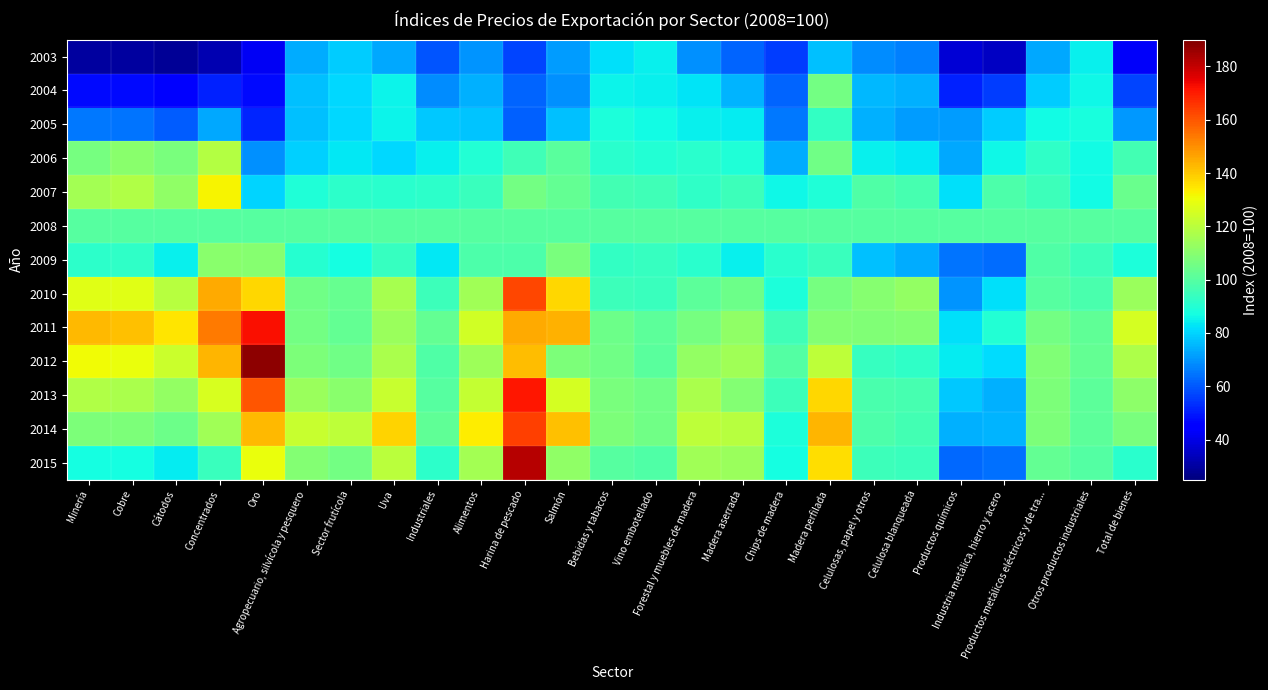

Reading right to left, what are all the values shown in this chart?

2003: Total de bienes=42.7	Otros productos industriales=84.4	Productos metálicos eléctricos y de tra...=73.3	Industria metálica, hierro y acero=35.0	Productos químicos=37.6	Celulosa blanqueada=66.3	Celulosas, papel y otros=68.2	Madera perfilada=77.1	Chips de madera=55.8	Madera aserrada=62.1	Forestal y muebles de madera=69.1	Vino embotellado=84.8	Bebidas y tabacos=82.0	Salmón=70.9	Harina de pescado=57.2	Alimentos=69.6	Industriales=59.3	Uva=72.8	Sector frutícola=78.5	Agropecuario, silvícola y pesquero=73.9	Oro=42.0	Concentrados=32.2	Cátodos=28.6	Cobre=29.8	Minería=29.8
2004: Total de bienes=56.7	Otros productos industriales=85.7	Productos metálicos eléctricos y de tra...=78.5	Industria metálica, hierro y acero=55.3	Productos químicos=51.1	Celulosa blanqueada=74.4	Celulosas, papel y otros=75.4	Madera perfilada=105.7	Chips de madera=61.8	Madera aserrada=75.2	Forestal y muebles de madera=83.0	Vino embotellado=84.5	Bebidas y tabacos=85.1	Salmón=69.4	Harina de pescado=61.9	Alimentos=74.1	Industriales=68.7	Uva=85.2	Sector frutícola=80.7	Agropecuario, silvícola y pesquero=76.8	Oro=47.4	Concentrados=50.9	Cátodos=45.8	Cobre=47.3	Minería=47.3
2005: Total de bienes=70.4	Otros productos industriales=87.8	Productos metálicos eléctricos y de tra...=86.5	Industria metálica, hierro y acero=78.6	Productos químicos=71.3	Celulosa blanqueada=71.2	Celulosas, papel y otros=74.5	Madera perfilada=93.0	Chips de madera=65.2	Madera aserrada=84.1	Forestal y muebles de madera=84.8	Vino embotellado=86.5	Bebidas y tabacos=88.5	Salmón=76.7	Harina de pescado=61.3	Alimentos=77.6	Industriales=78.4	Uva=85.1	Sector frutícola=80.5	Agropecuario, silvícola y pesquero=77.0	Oro=51.9	Concentrados=72.7	Cátodos=60.7	Cobre=64.5	Minería=65.0
2006: Total de bienes=96.0	Otros productos industriales=86.5	Productos metálicos eléctricos y de tra...=92.6	Industria metálica, hierro y acero=86.1	Productos químicos=72.9	Celulosa blanqueada=83.1	Celulosas, papel y otros=84.8	Madera perfilada=105.2	Chips de madera=73.9	Madera aserrada=89.4	Forestal y muebles de madera=91.3	Vino embotellado=90.0	Bebidas y tabacos=90.9	Salmón=100.9	Harina de pescado=95.3	Alimentos=90.0	Industriales=84.7	Uva=81.0	Sector frutícola=83.3	Agropecuario, silvícola y pesquero=79.7	Oro=69.3	Concentrados=118.6	Cátodos=107.4	Cobre=110.2	Minería=106.5
2007: Total de bienes=104.0	Otros productos industriales=86.3	Productos metálicos eléctricos y de tra...=95.0	Industria metálica, hierro y acero=98.2	Productos químicos=81.9	Celulosa blanqueada=96.7	Celulosas, papel y otros=98.9	Madera perfilada=89.0	Chips de madera=86.1	Madera aserrada=94.8	Forestal y muebles de madera=92.4	Vino embotellado=95.6	Bebidas y tabacos=96.2	Salmón=102.6	Harina de pescado=105.6	Alimentos=94.1	Industriales=91.5	Uva=90.9	Sector frutícola=91.4	Agropecuario, silvícola y pesquero=89.4	Oro=79.9	Concentrados=132.0	Cátodos=111.7	Cobre=117.9	Minería=115.4
2008: Total de bienes=100.0	Otros productos industriales=100.0	Productos metálicos eléctricos y de tra...=100.0	Industria metálica, hierro y acero=100.0	Productos químicos=100.0	Celulosa blanqueada=100.0	Celulosas, papel y otros=100.0	Madera perfilada=100.0	Chips de madera=100.0	Madera aserrada=100.0	Forestal y muebles de madera=100.0	Vino embotellado=100.0	Bebidas y tabacos=100.0	Salmón=100.0	Harina de pescado=100.0	Alimentos=100.0	Industriales=100.0	Uva=100.0	Sector frutícola=100.0	Agropecuario, silvícola y pesquero=100.0	Oro=100.0	Concentrados=100.0	Cátodos=100.0	Cobre=100.0	Minería=100.0
2009: Total de bienes=88.5	Otros productos industriales=95.1	Productos metálicos eléctricos y de tra...=98.8	Industria metálica, hierro y acero=63.1	Productos químicos=64.9	Celulosa blanqueada=73.7	Celulosas, papel y otros=77.1	Madera perfilada=94.4	Chips de madera=91.0	Madera aserrada=84.3	Forestal y muebles de madera=91.0	Vino embotellado=93.6	Bebidas y tabacos=92.8	Salmón=106.9	Harina de pescado=98.0	Alimentos=98.1	Industriales=83.3	Uva=93.4	Sector frutícola=87.3	Agropecuario, silvícola y pesquero=90.3	Oro=109.6	Concentrados=110.3	Cátodos=84.6	Cobre=92.3	Minería=91.9
2010: Total de bienes=113.7	Otros productos industriales=97.4	Productos metálicos eléctricos y de tra...=99.8	Industria metálica, hierro y acero=82.0	Productos químicos=69.7	Celulosa blanqueada=112.5	Celulosas, papel y otros=109.9	Madera perfilada=106.7	Chips de madera=88.5	Madera aserrada=104.8	Forestal y muebles de madera=101.5	Vino embotellado=94.5	Bebidas y tabacos=95.0	Salmón=137.5	Harina de pescado=162.3	Alimentos=114.7	Industriales=94.7	Uva=116.1	Sector frutícola=103.1	Agropecuario, silvícola y pesquero=105.1	Oro=137.4	Concentrados=145.5	Cátodos=119.7	Cobre=128.1	Minería=127.6
2011: Total de bienes=125.1	Otros productos industriales=102.0	Productos metálicos eléctricos y de tra...=105.9	Industria metálica, hierro y acero=90.0	Productos químicos=82.3	Celulosa blanqueada=109.1	Celulosas, papel y otros=108.6	Madera perfilada=109.3	Chips de madera=95.6	Madera aserrada=111.5	Forestal y muebles de madera=106.4	Vino embotellado=101.2	Bebidas y tabacos=104.6	Salmón=143.9	Harina de pescado=145.0	Alimentos=124.6	Industriales=102.8	Uva=113.5	Sector frutícola=102.8	Agropecuario, silvícola y pesquero=106.1	Oro=172.4	Concentrados=153.6	Cátodos=135.0	Cobre=141.2	Minería=142.7
2012: Total de bienes=117.5	Otros productos industriales=102.4	Productos metálicos eléctricos y de tra...=108.3	Industria metálica, hierro y acero=81.5	Productos químicos=83.9	Celulosa blanqueada=92.4	Celulosas, papel y otros=93.8	Madera perfilada=120.7	Chips de madera=99.4	Madera aserrada=115.2	Forestal y muebles de madera=112.2	Vino embotellado=100.8	Bebidas y tabacos=105.2	Salmón=108.0	Harina de pescado=141.9	Alimentos=114.2	Industriales=98.9	Uva=116.7	Sector frutícola=105.0	Agropecuario, silvícola y pesquero=107.6	Oro=187.6	Concentrados=143.3	Cátodos=123.1	Cobre=129.9	Minería=131.2
2013: Total de bienes=111.3	Otros productos industriales=101.5	Productos metálicos eléctricos y de tra...=107.9	Industria metálica, hierro y acero=74.5	Productos químicos=78.3	Celulosa blanqueada=96.9	Celulosas, papel y otros=97.6	Madera perfilada=137.5	Chips de madera=94.9	Madera aserrada=109.2	Forestal y muebles de madera=116.8	Vino embotellado=105.0	Bebidas y tabacos=107.2	Salmón=125.2	Harina de pescado=170.9	Alimentos=122.2	Industriales=100.1	Uva=122.7	Sector frutícola=110.3	Agropecuario, silvícola y pesquero=113.7	Oro=160.3	Concentrados=126.0	Cátodos=112.6	Cobre=116.7	Minería=118.0
2014: Total de bienes=107.3	Otros productos industriales=101.3	Productos metálicos eléctricos y de tra...=108.0	Industria metálica, hierro y acero=75.2	Productos químicos=74.6	Celulosa blanqueada=96.1	Celulosas, papel y otros=97.9	Madera perfilada=143.3	Chips de madera=88.4	Madera aserrada=119.5	Forestal y muebles de madera=120.7	Vino embotellado=105.1	Bebidas y tabacos=107.9	Salmón=141.2	Harina de pescado=163.6	Alimentos=133.4	Industriales=102.3	Uva=138.4	Sector frutícola=120.6	Agropecuario, silvícola y pesquero=122.8	Oro=142.4	Concentrados=114.9	Cátodos=104.9	Cobre=107.7	Minería=107.8
2015: Total de bienes=91.0	Otros productos industriales=99.2	Productos metálicos eléctricos y de tra...=102.8	Industria metálica, hierro y acero=64.2	Productos químicos=63.0	Celulosa blanqueada=94.2	Celulosas, papel y otros=94.9	Madera perfilada=135.9	Chips de madera=87.3	Madera aserrada=113.7	Forestal y muebles de madera=114.7	Vino embotellado=98.9	Bebidas y tabacos=99.9	Salmón=111.5	Harina de pescado=182.1	Alimentos=115.4	Industriales=92.0	Uva=120.1	Sector frutícola=106.2	Agropecuario, silvícola y pesquero=109.2	Oro=129.6	Concentrados=94.3	Cátodos=83.7	Cobre=87.5	Minería=87.1